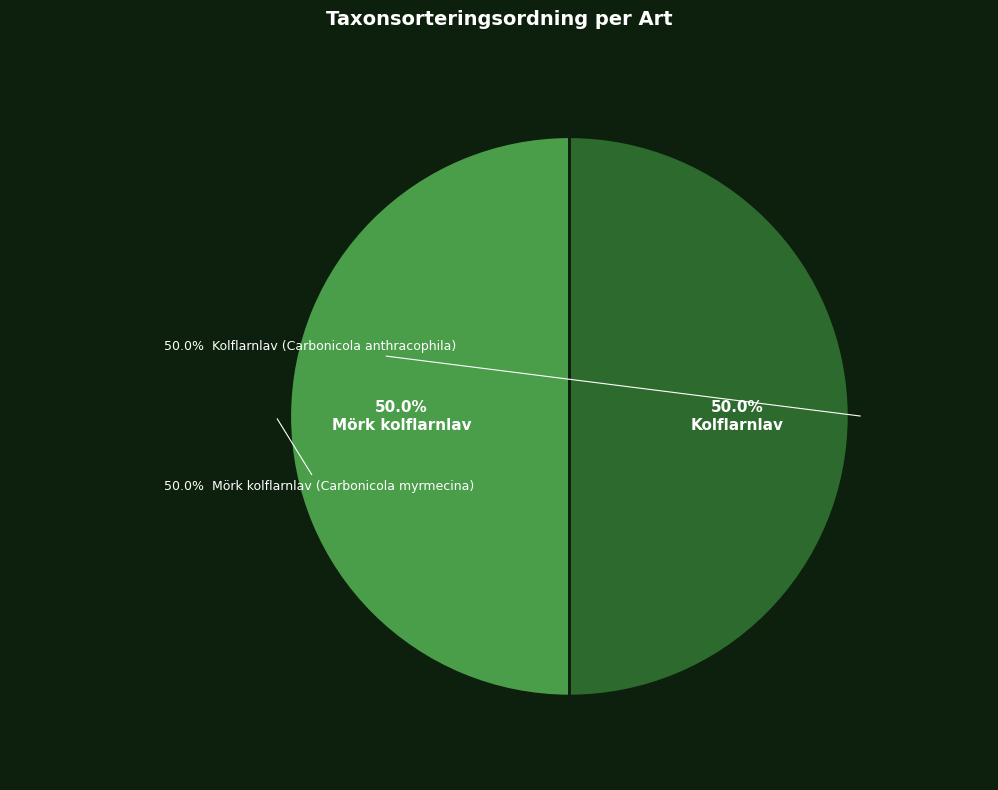

What is the smallest slice in the pie chart?

Kolflarnlav (Carbonicola anthracophila)